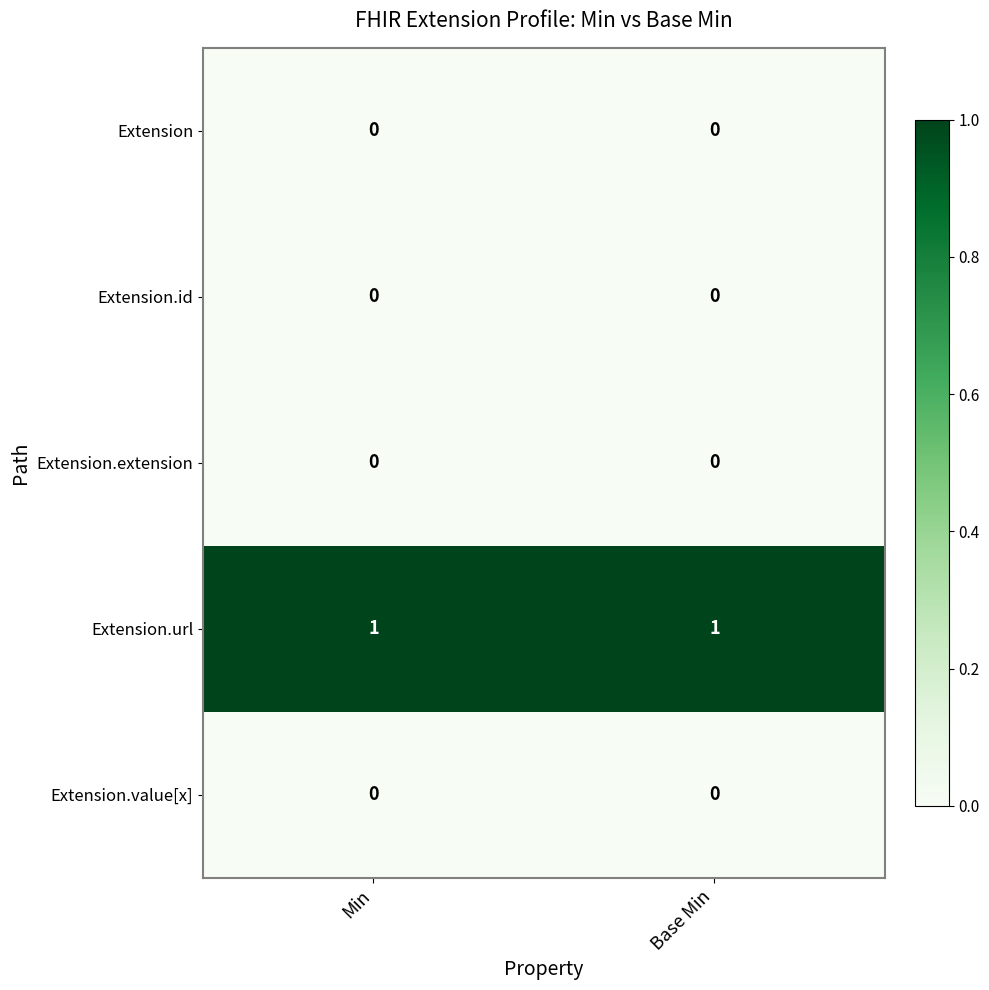

Is the value of Extension.value[x] at Min greater than the value of Extension.url at Base Min?

No